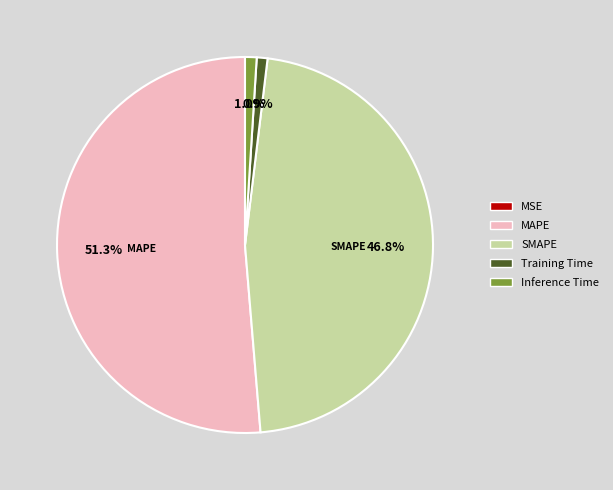

Which has a higher value, SMAPE or Training Time?

SMAPE